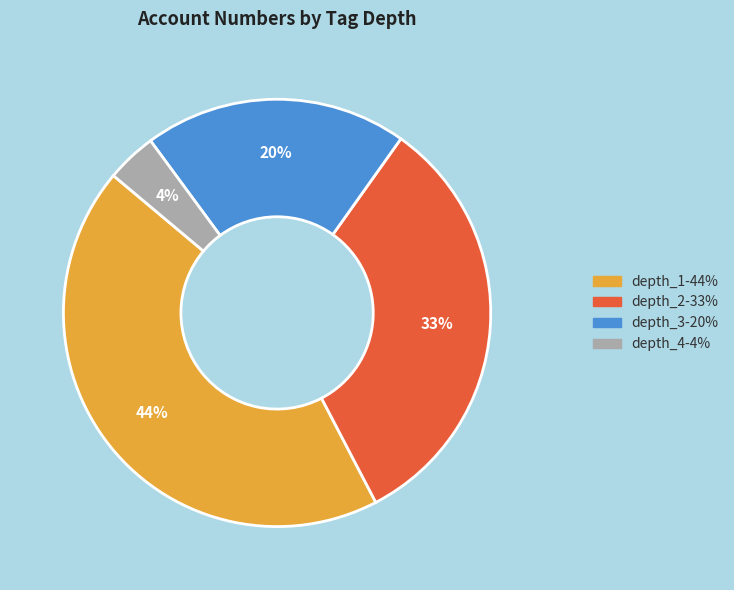

To the nearest percent, what percentage of the pie is depth_1?

44%